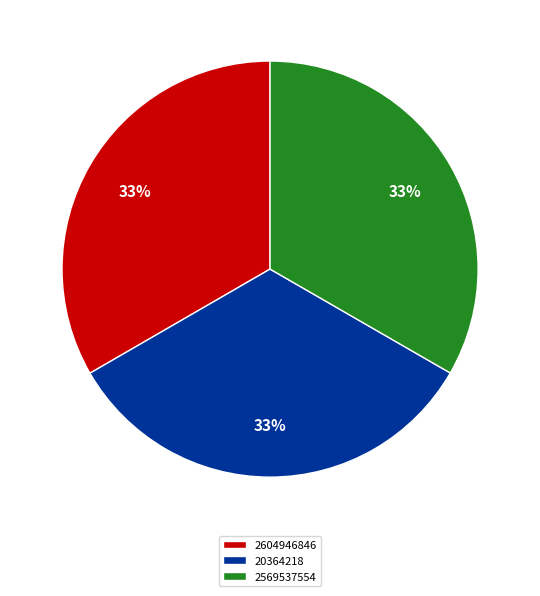

How many slices are in this pie chart?

3